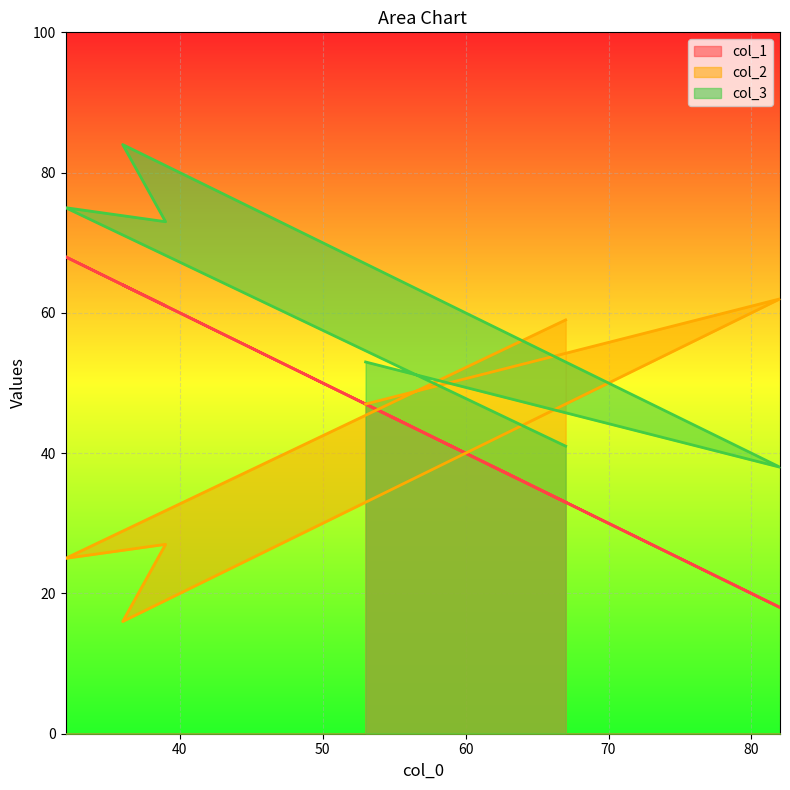

In col_3, how many points are higher than both neighbors (excluding endpoints)?

2